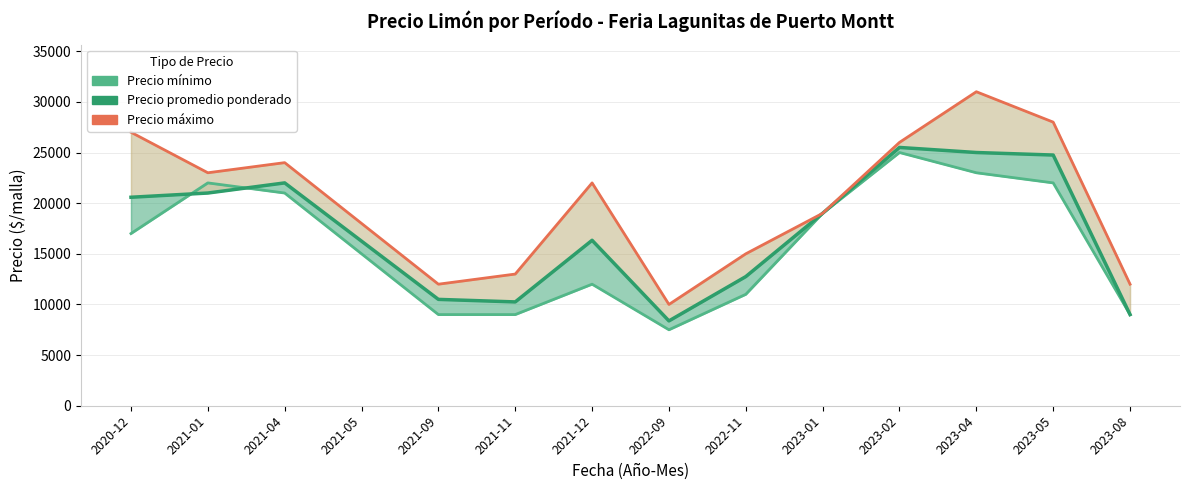

Which has a higher value, 2021-09 or 2023-02?

2023-02